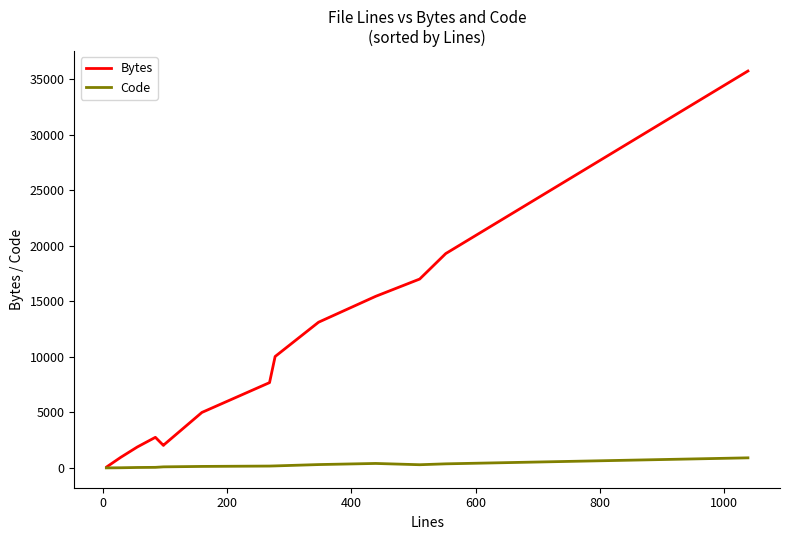

What is the difference between the maximum and minimum values in the Code series?

904